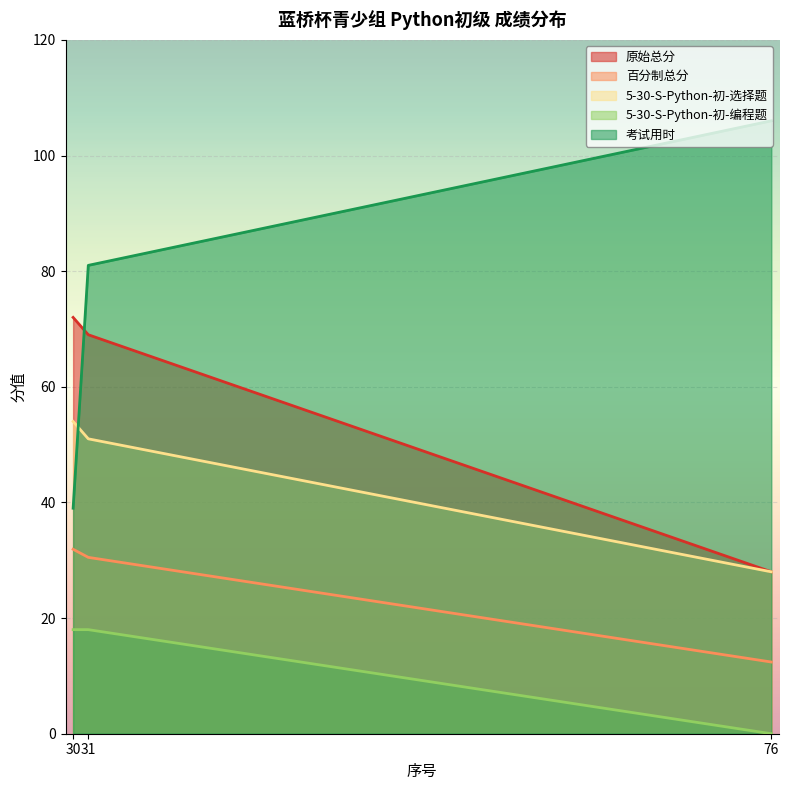

Where does the 百分制总分 series first go above 30?

30